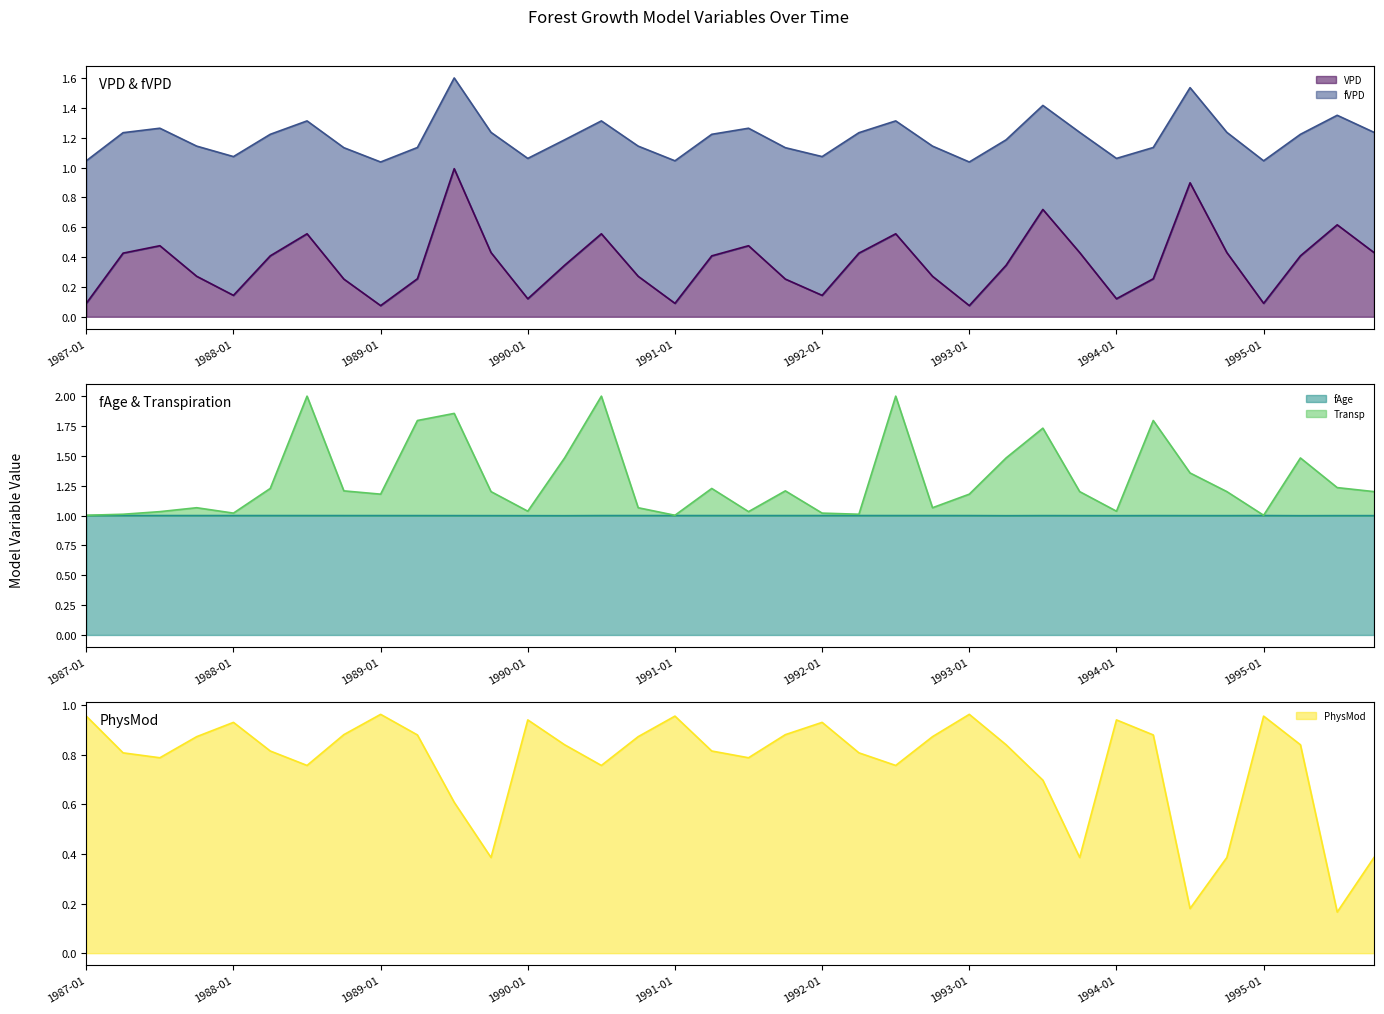

Which category has the highest value in the VPD series?

1989-07